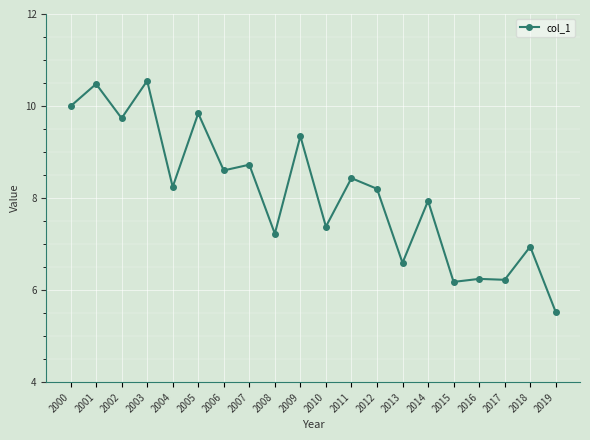

At which category does the data reach its first local peak?

2001